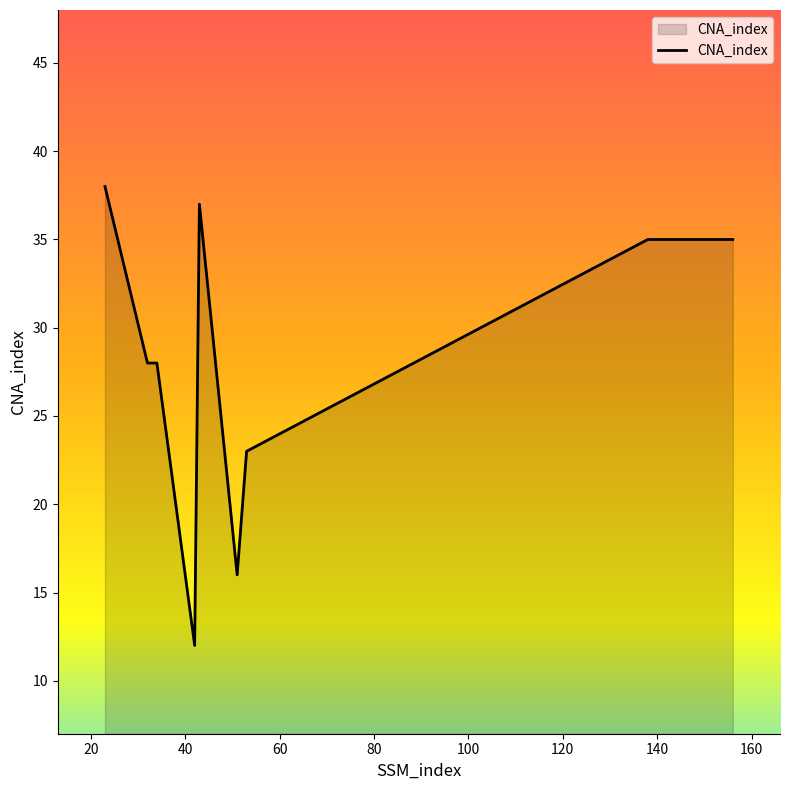

What is the difference between the second highest and minimum values?

25